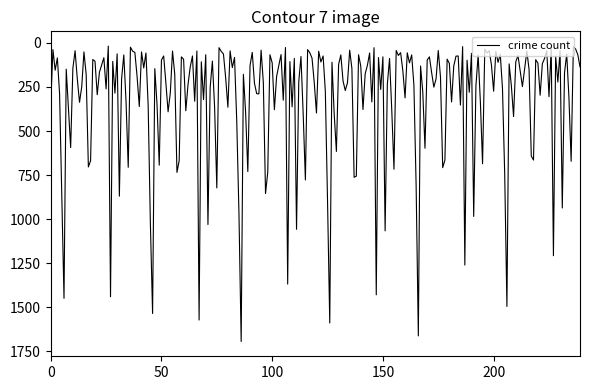

What is the difference between the maximum and minimum values?

1677